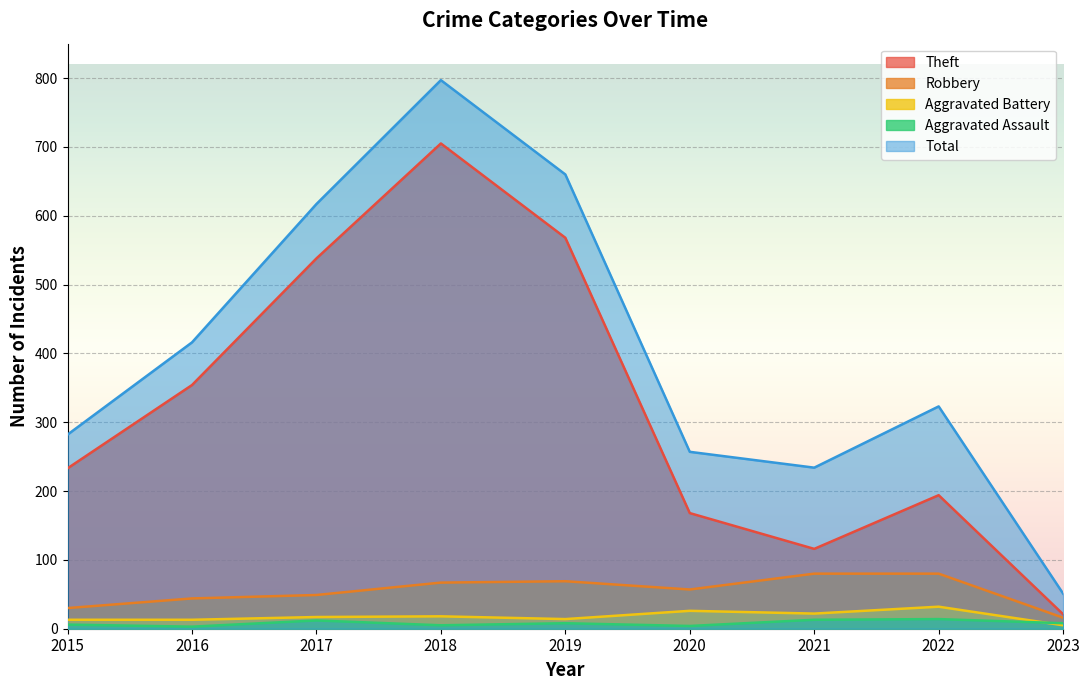

What are all the series names shown in the legend?

Theft, Robbery, Aggravated Battery, Aggravated Assault, Total